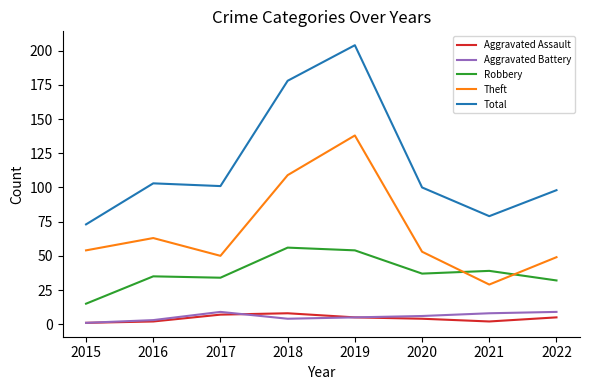

The Robbery series shows 32 at 2022. True or false?

True